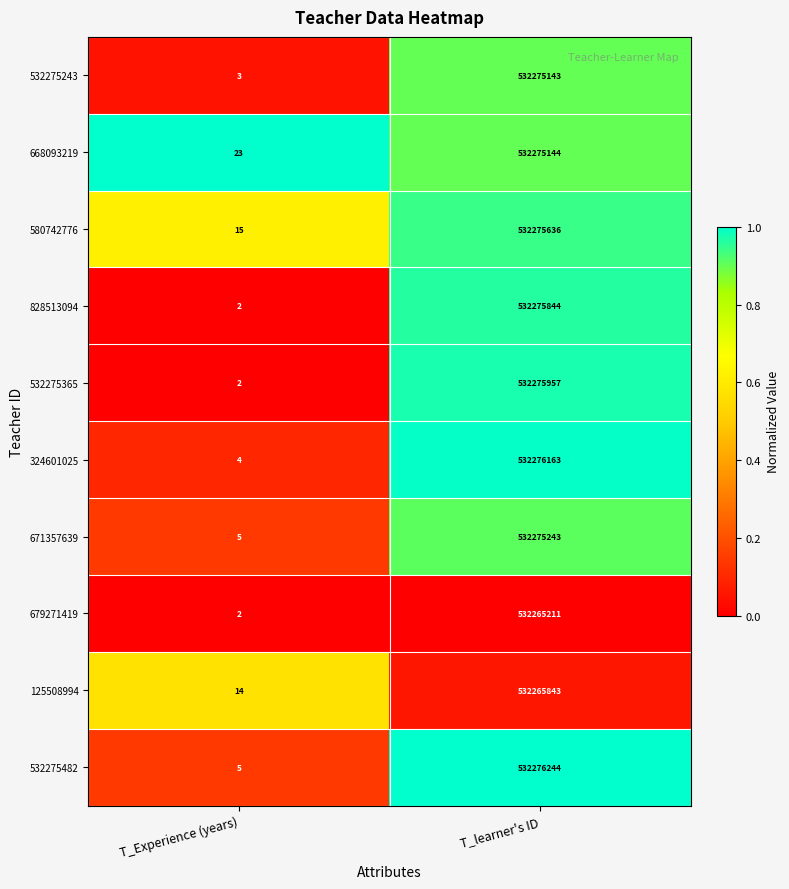

True or false: 671357639 has a value of 532275243 at T_learner's ID.

True